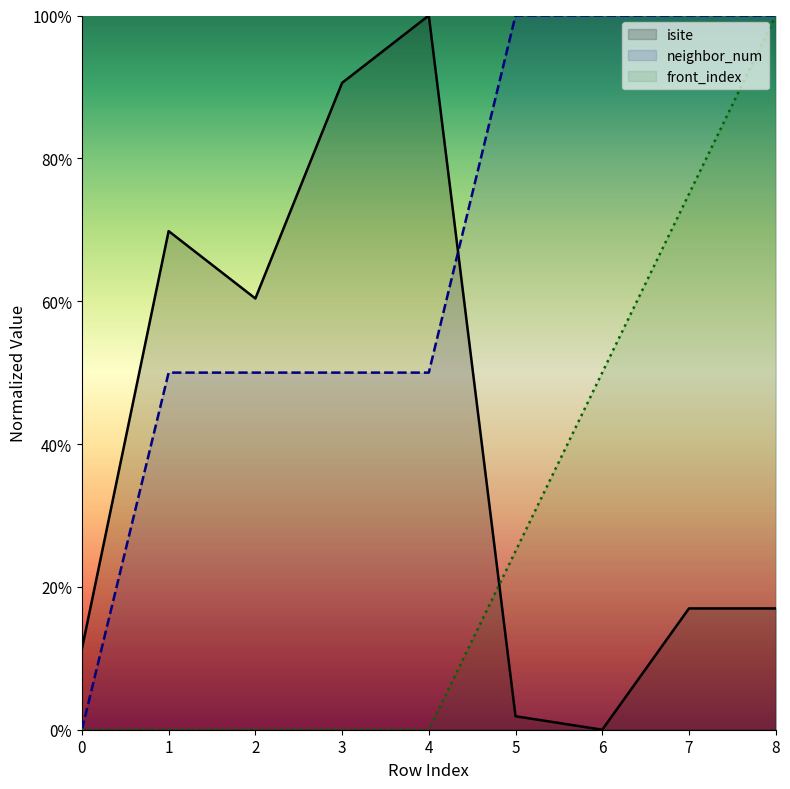

What is the spread (max minus min) of values at 5?

98.1